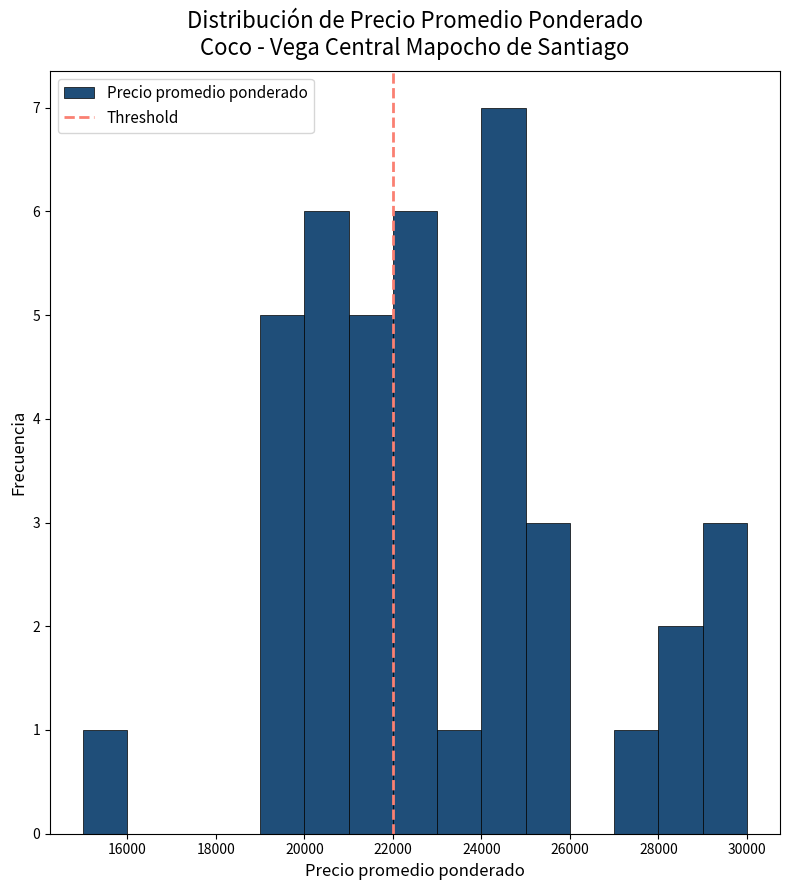

Reading left to right, list every bar in this chart as the range it spans on the x-axis followed by its height. The values are not printed on the chart, so give them approximately, as read against the axis.

15000 to 16000: 1
16000 to 17000: 0
17000 to 18000: 0
18000 to 19000: 0
19000 to 20000: 5
20000 to 21000: 6
21000 to 22000: 5
22000 to 23000: 6
23000 to 24000: 1
24000 to 25000: 7
25000 to 26000: 3
26000 to 27000: 0
27000 to 28000: 1
28000 to 29000: 2
29000 to 30000: 3